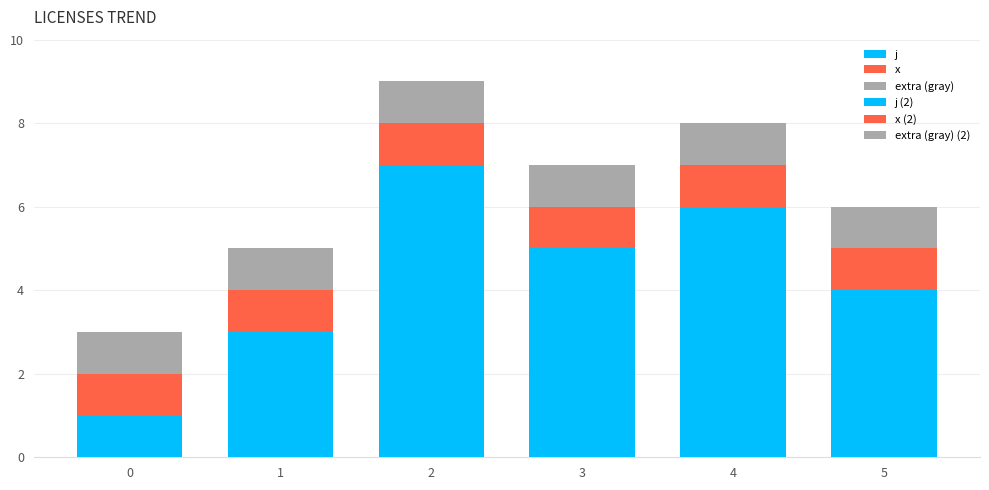

Where is j (2) nearest to the value 4?

5